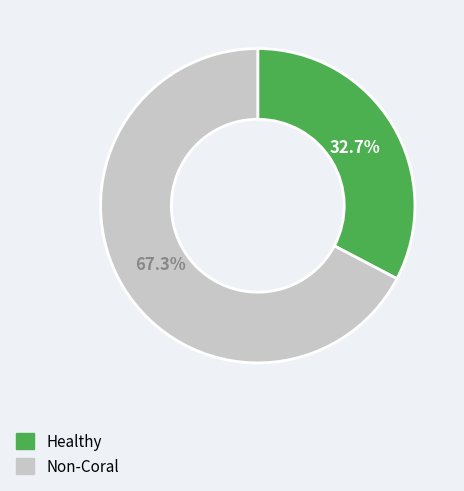

Does any single category account for the majority?

Yes